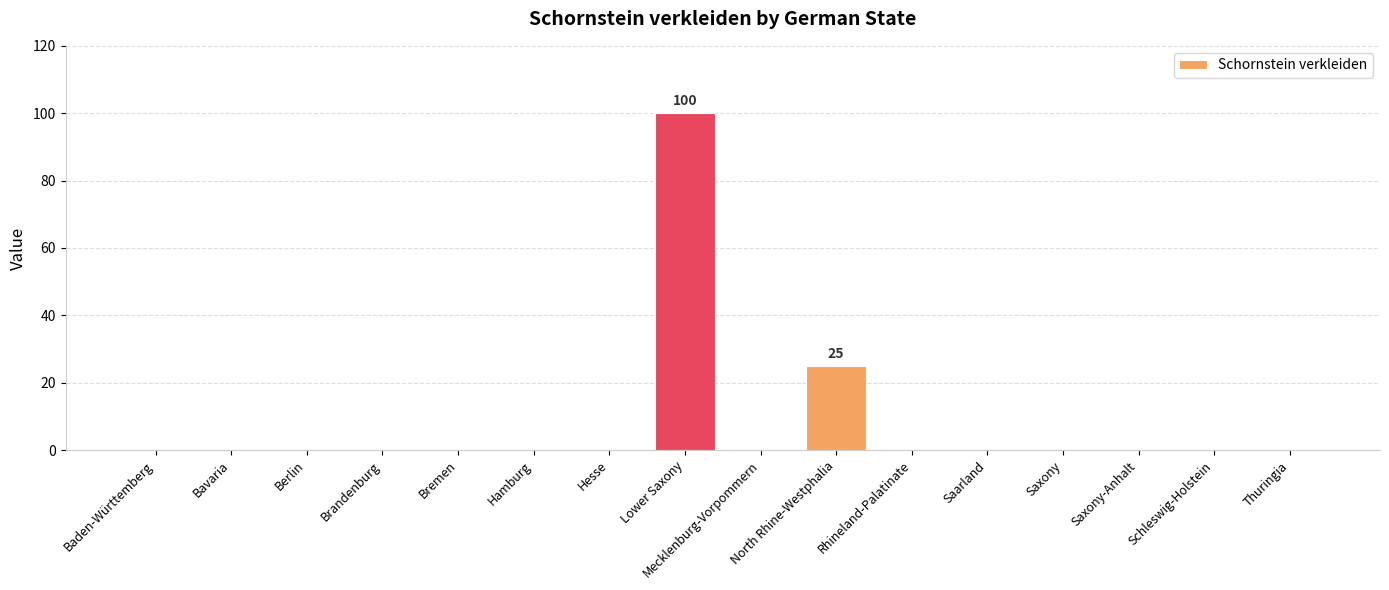

At which category does the chart reach its peak across all series?

Lower Saxony